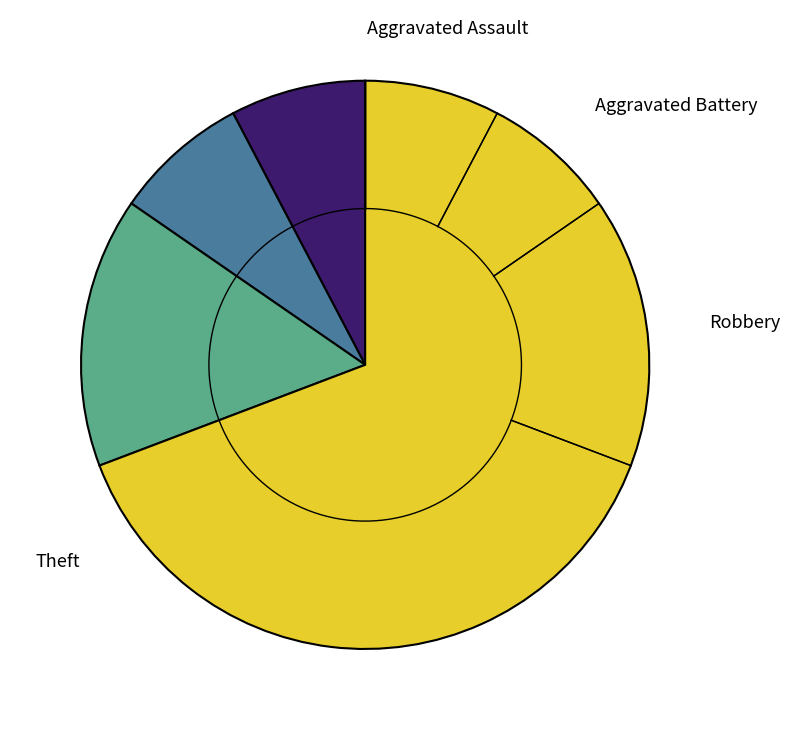

To the nearest percent, what portion does Aggravated Assault represent?

8%